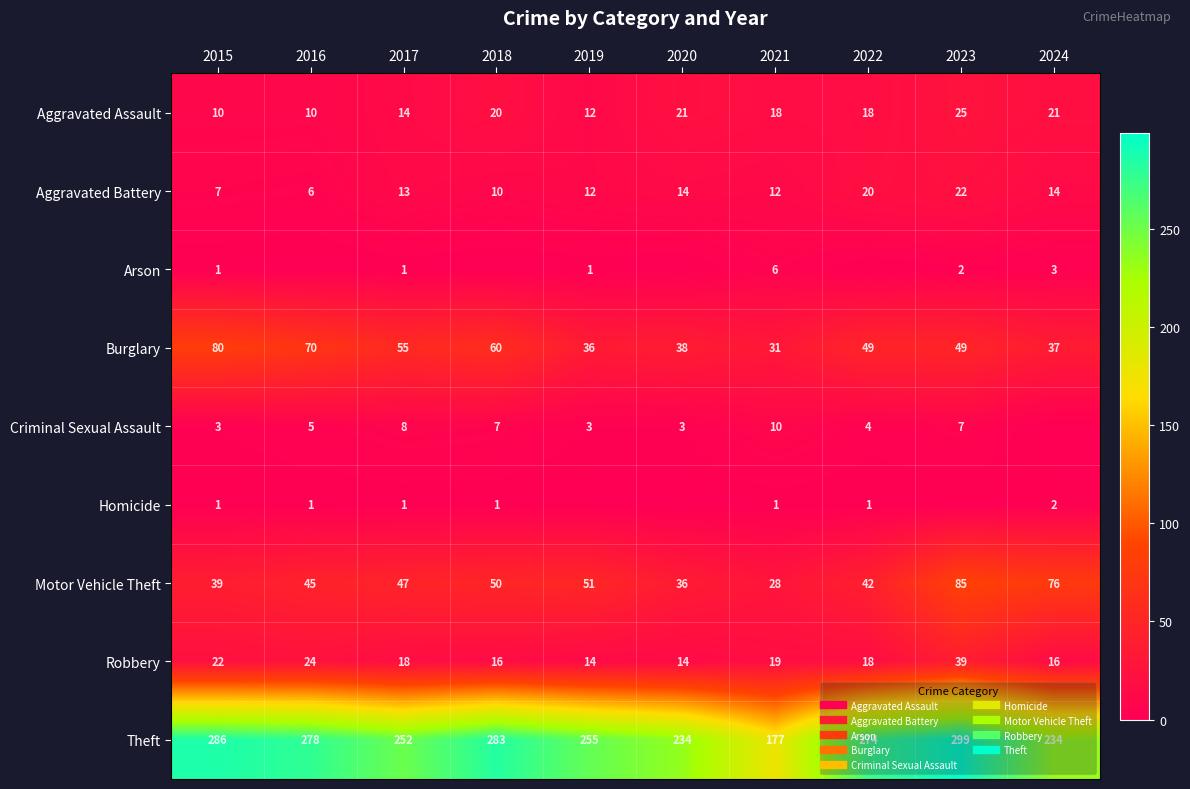

The Robbery series shows 22 at 2019. True or false?

False